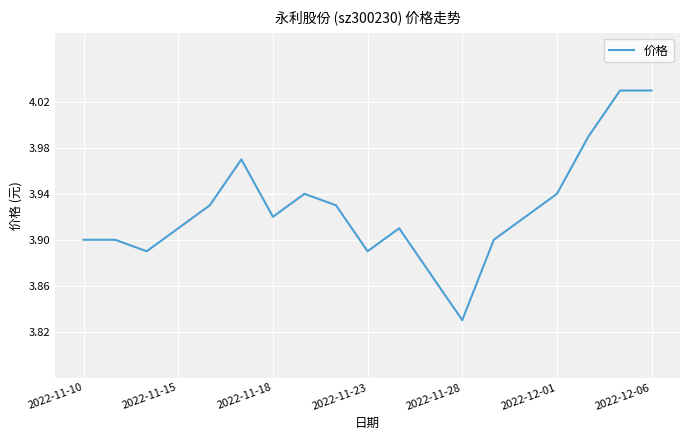

What is the minimum value shown in the chart?

3.8